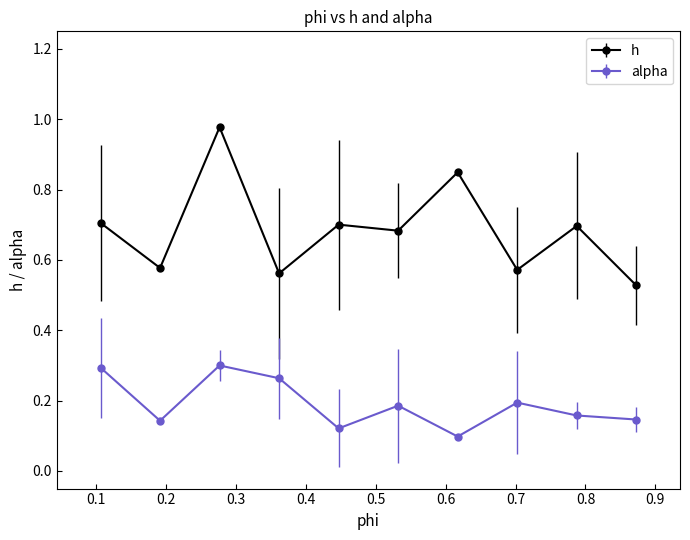

Which series has the largest total across all categories?

h